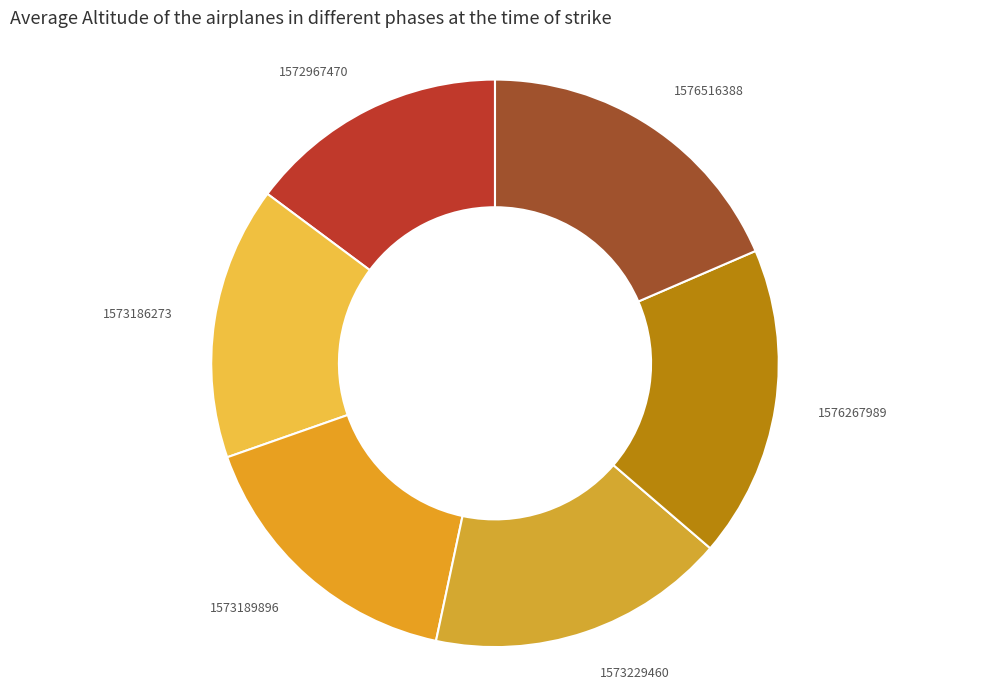

What is the smallest slice in the pie chart?

1572967470